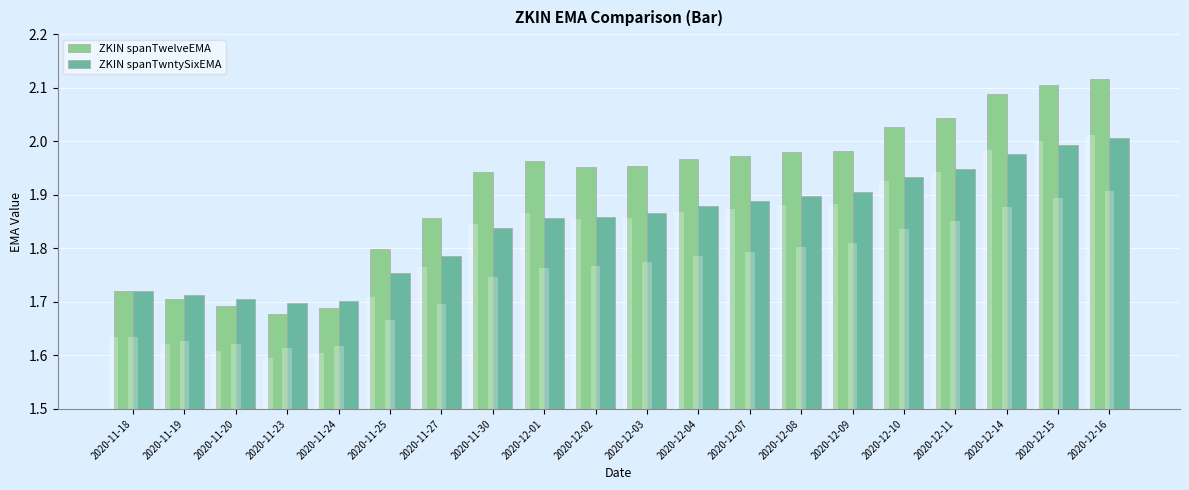

List the series in order of their peak value, lowest first.

ZKIN spanTwntySixEMA, ZKIN spanTwelveEMA